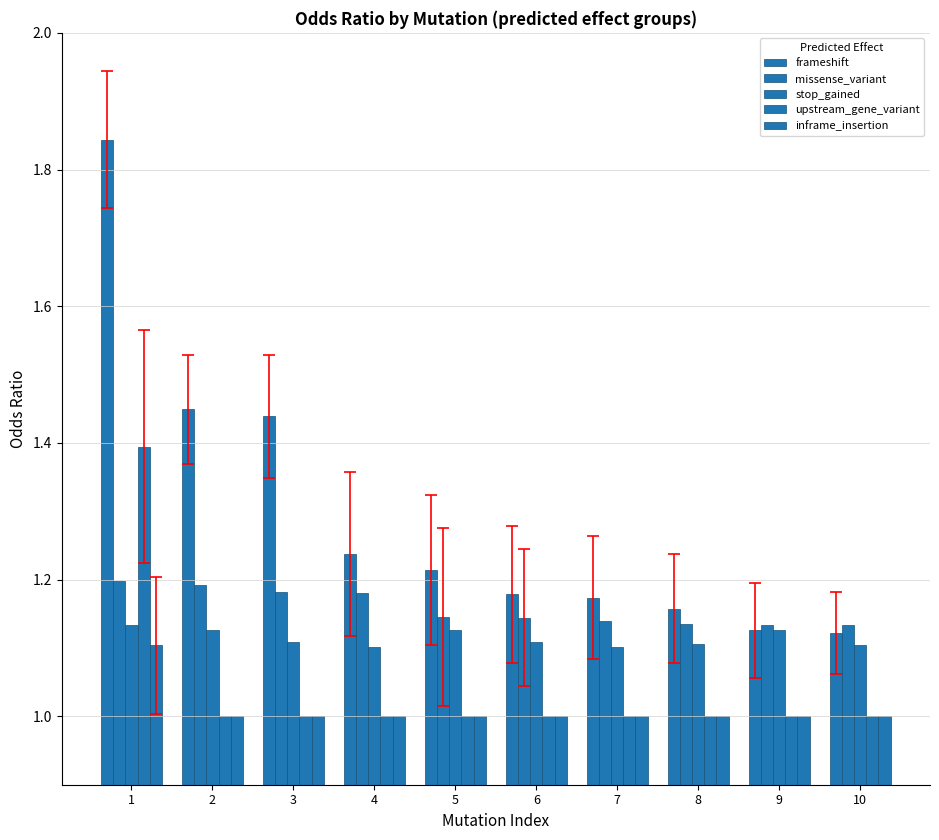

What is the highest value of the inframe_insertion series?

1.1